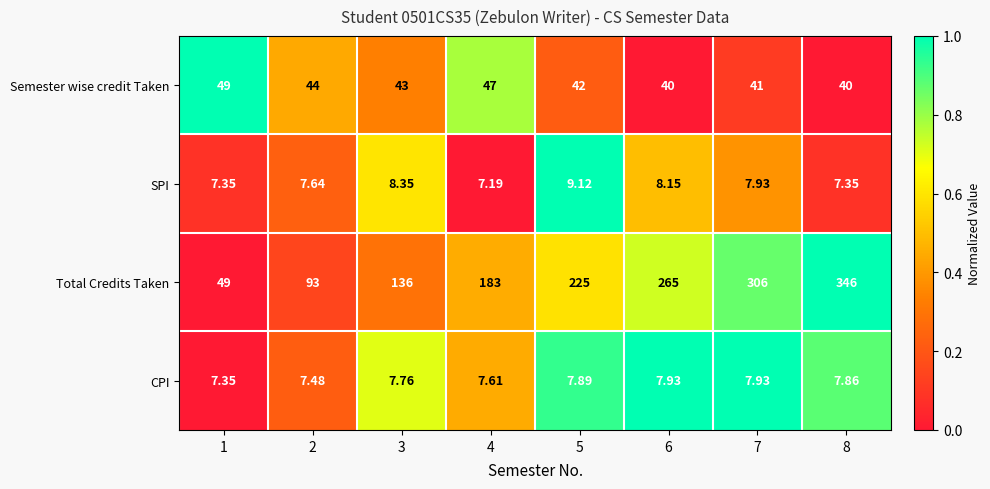

Count the number of categories in the chart.

8